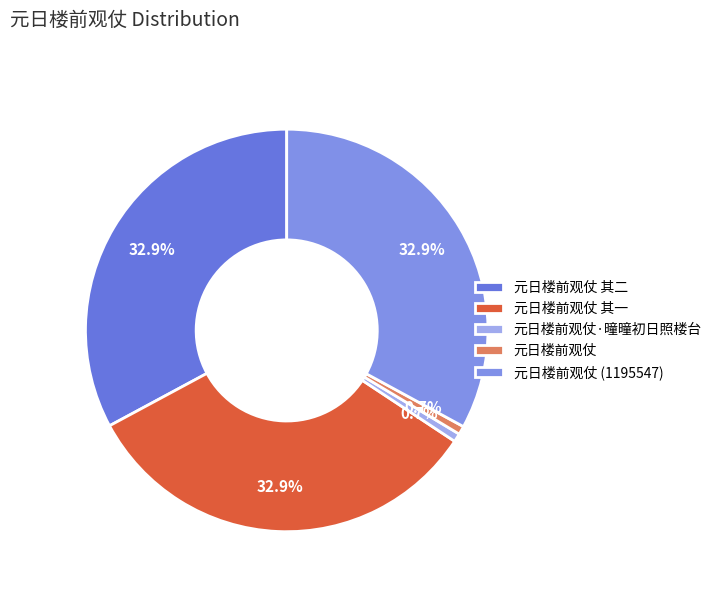

Is there a majority slice in this chart?

No